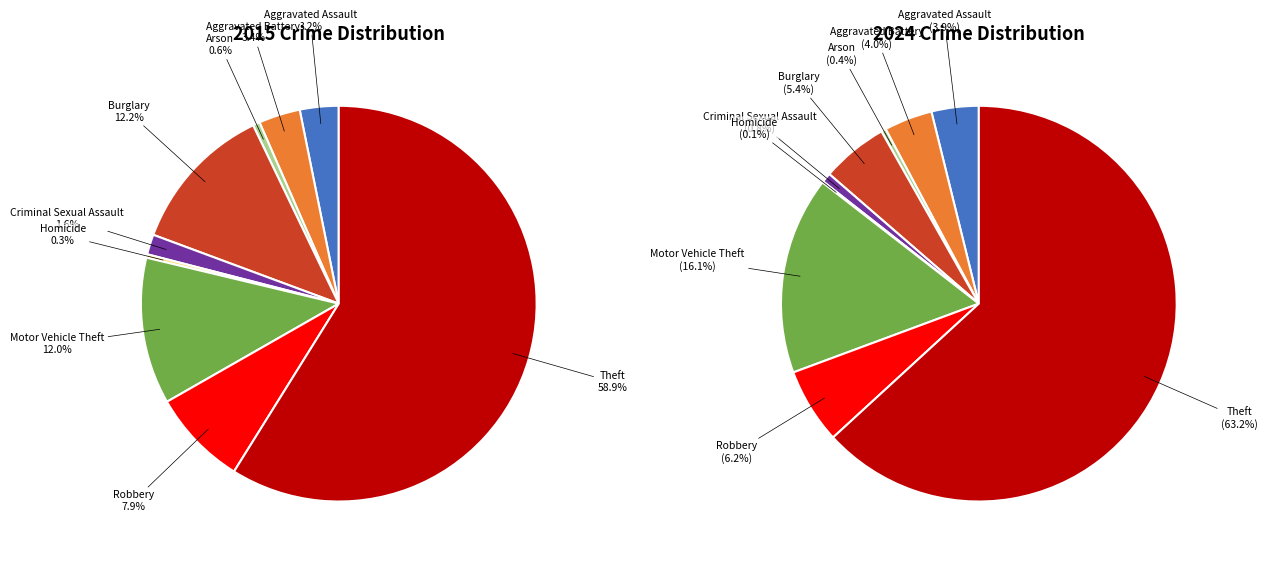

True or false: 4 accounts for 11% of the total.

False